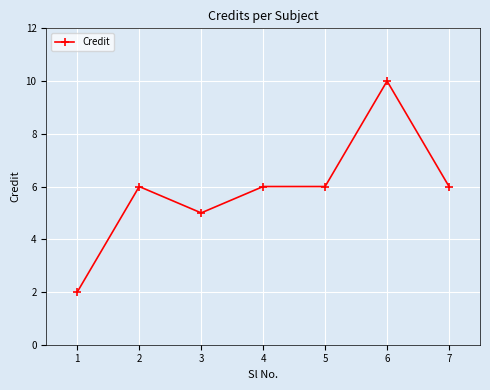

The value at 6 is 16. True or false?

False